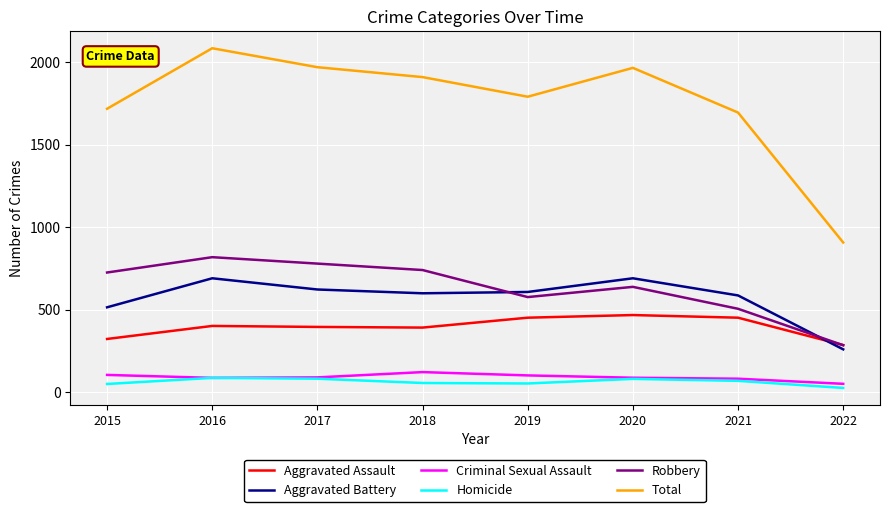

True or false: Homicide and Aggravated Battery intersect in this chart.

False